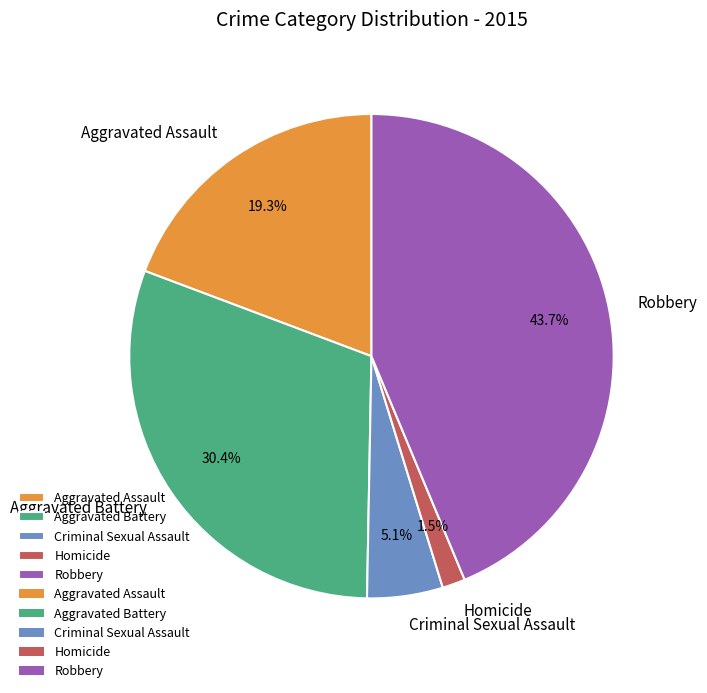

The Robbery slice represents 30% of the pie. True or false?

False